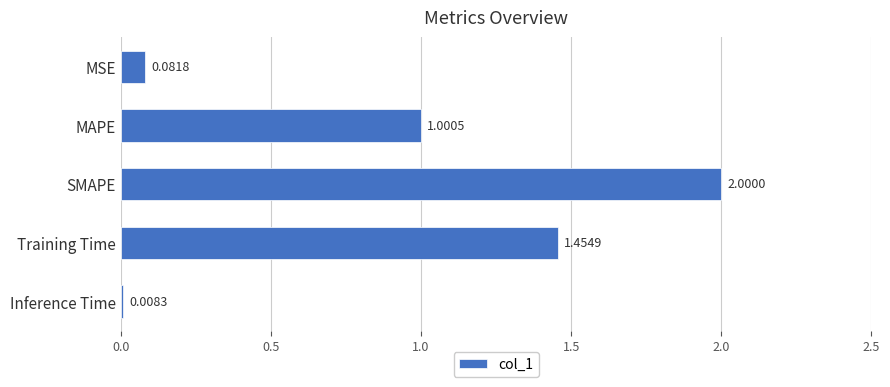

List the labels in order of value, smallest first.

Inference Time, MSE, MAPE, Training Time, SMAPE